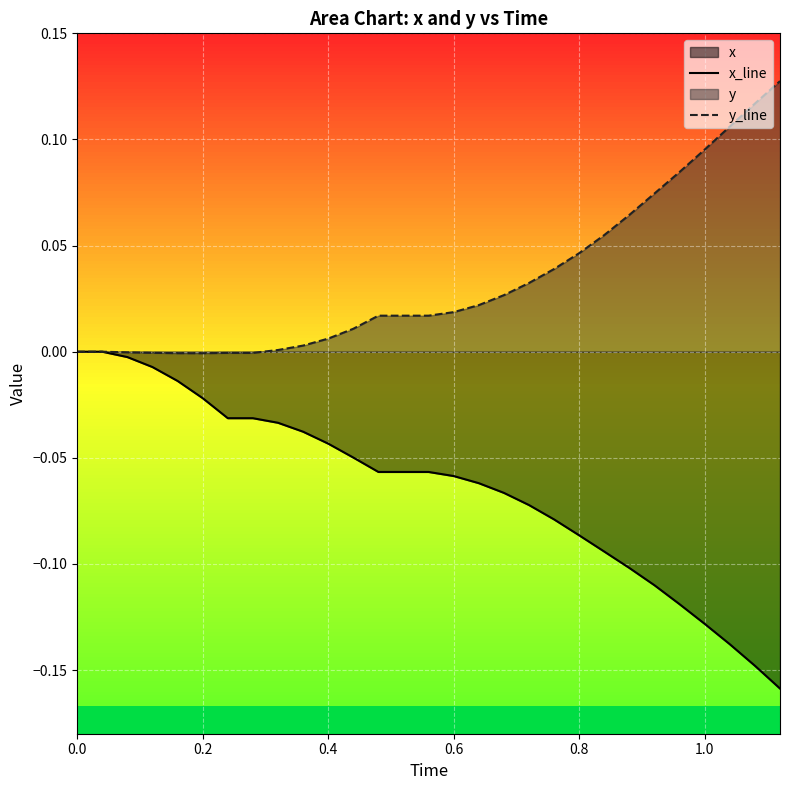

What is the lowest value of the x_line series?

-0.2